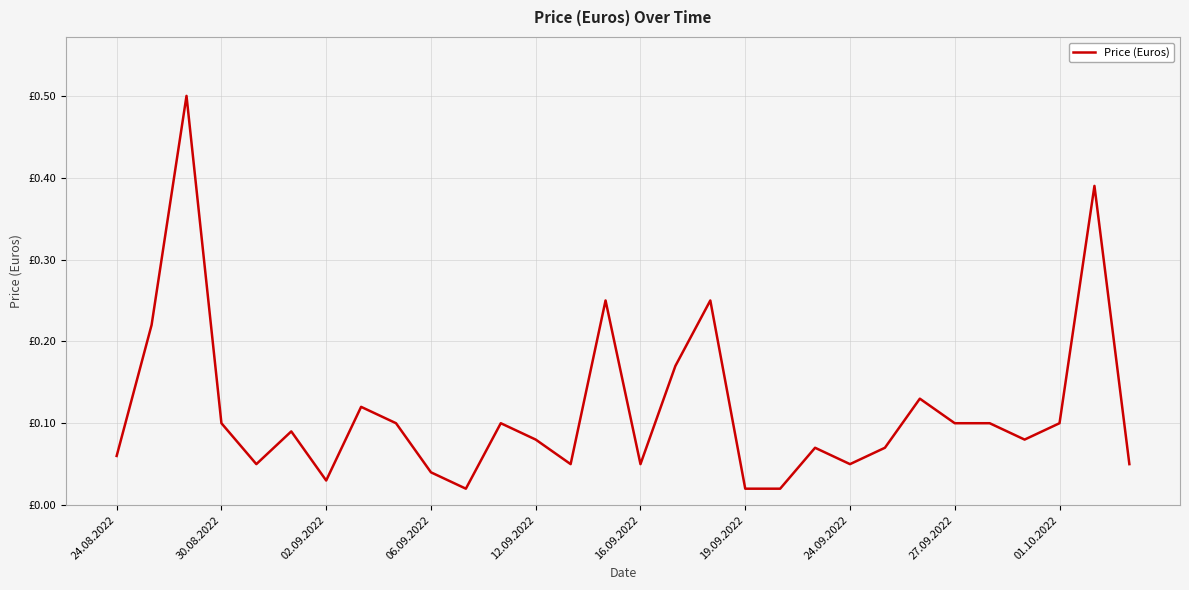

Does the chart have visible grid lines?

Yes